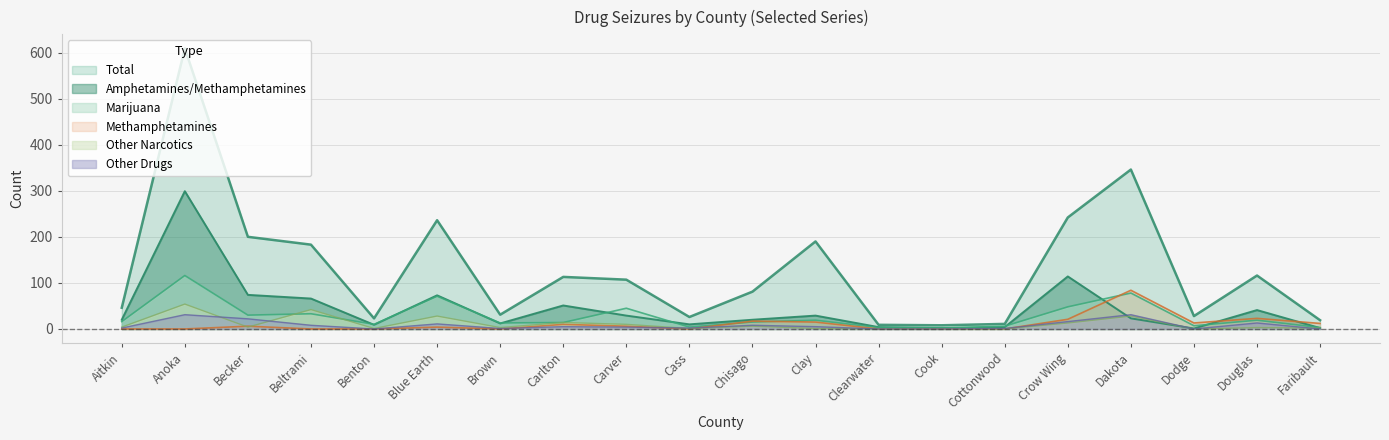

True or false: Other Drugs has a value of 16 at Dodge.

False